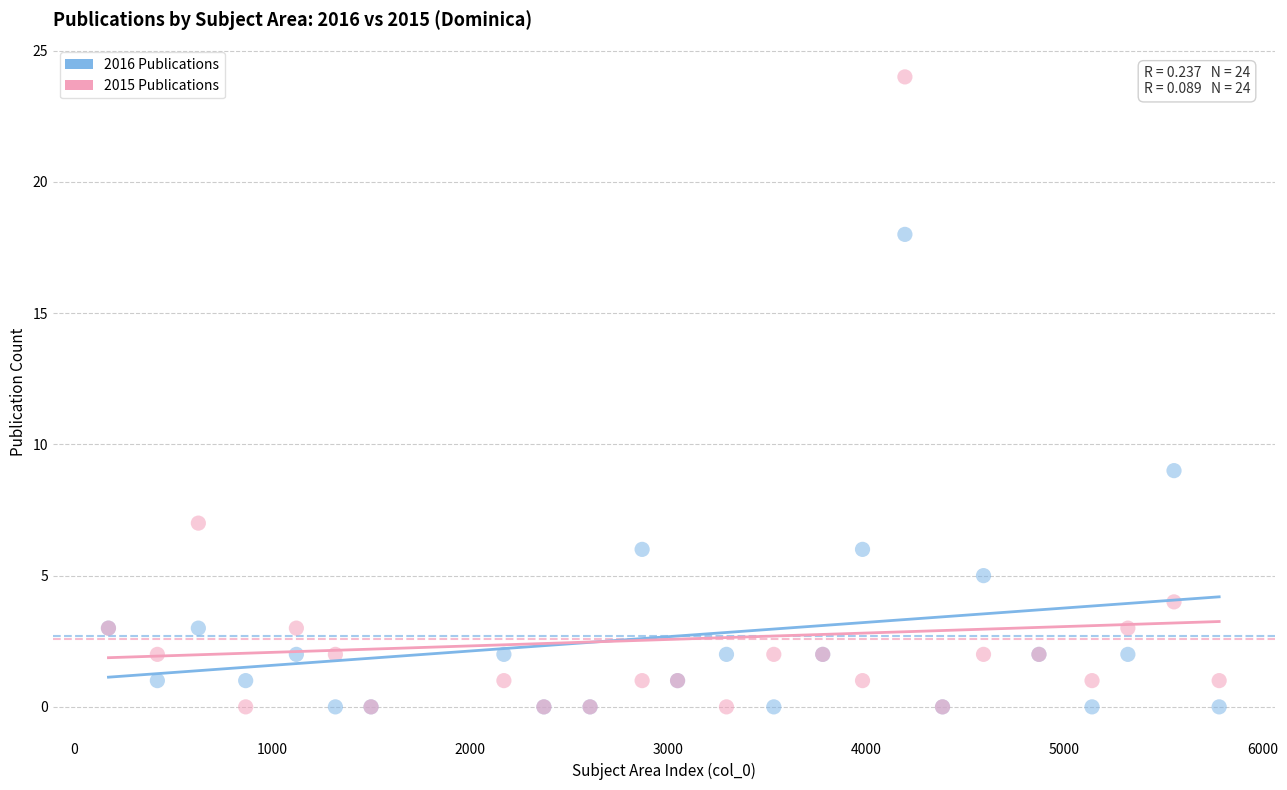

What are all the series names shown in the legend?

2016 Publications, 2015 Publications